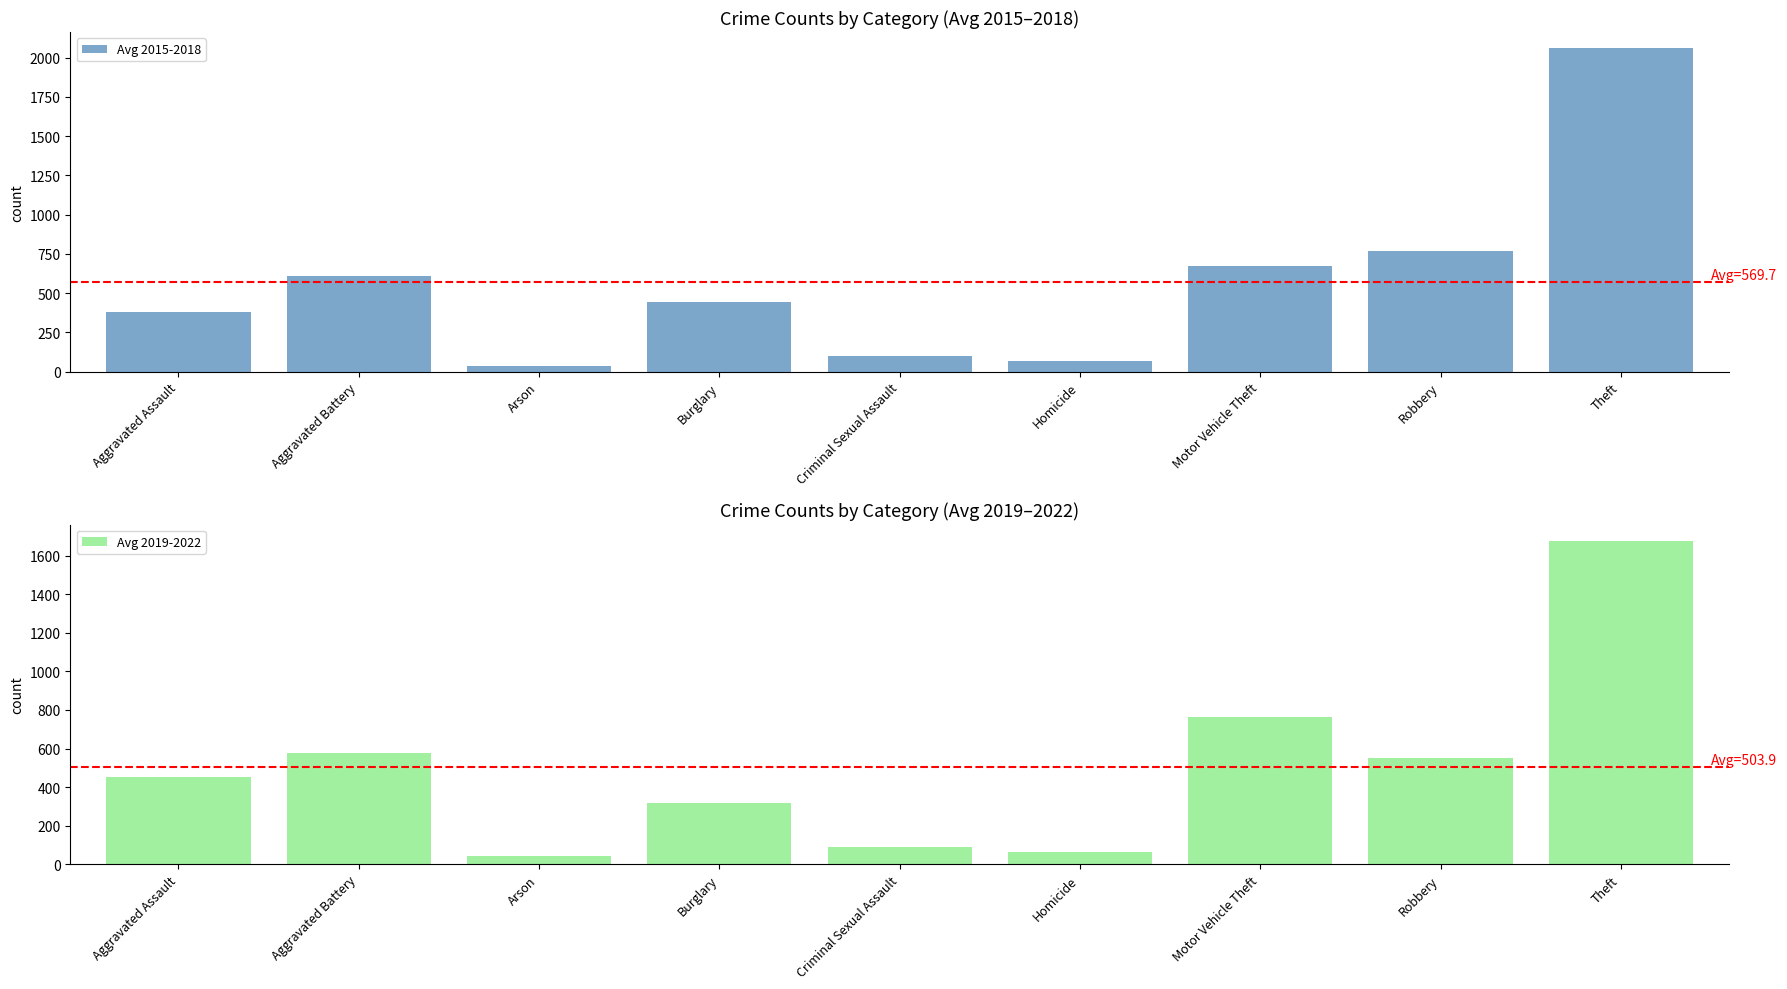

How many values in the Avg 2015-2018 series are below 442?

4